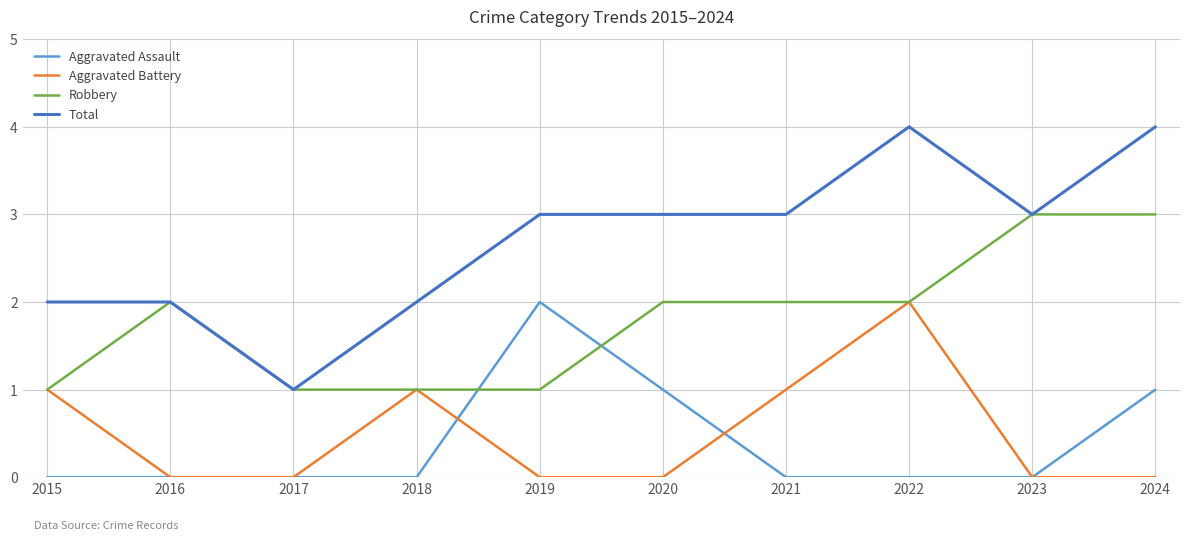

Which series has the largest total across all categories?

Total